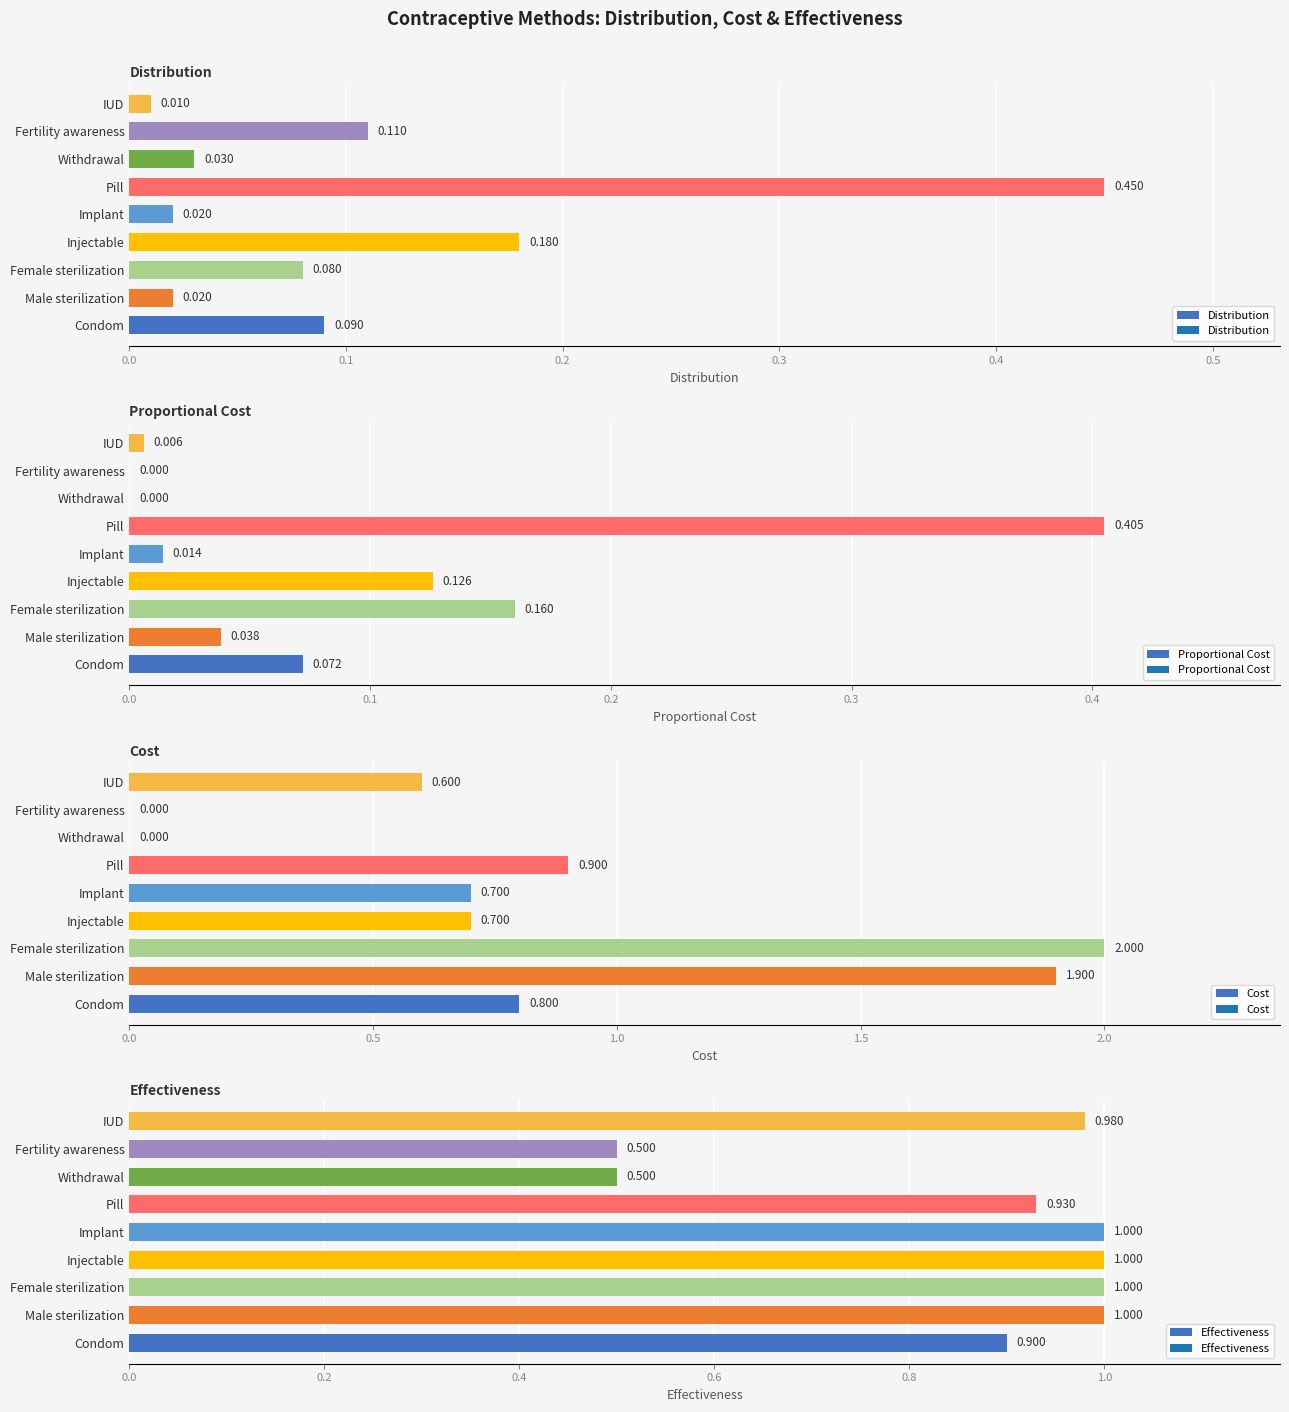

Reading left to right, transcribe all the data shown in this chart.

Distribution: 0.1	0.0	0.1	0.2	0.0	0.5	0.0	0.1	0.0
Proportional Cost: 0.1	0.0	0.2	0.1	0.0	0.4	0.0	0.0	0.0
Cost: 0.8	1.9	2.0	0.7	0.7	0.9	0.0	0.0	0.6
Effectiveness: 0.9	1.0	1.0	1.0	1.0	0.9	0.5	0.5	1.0